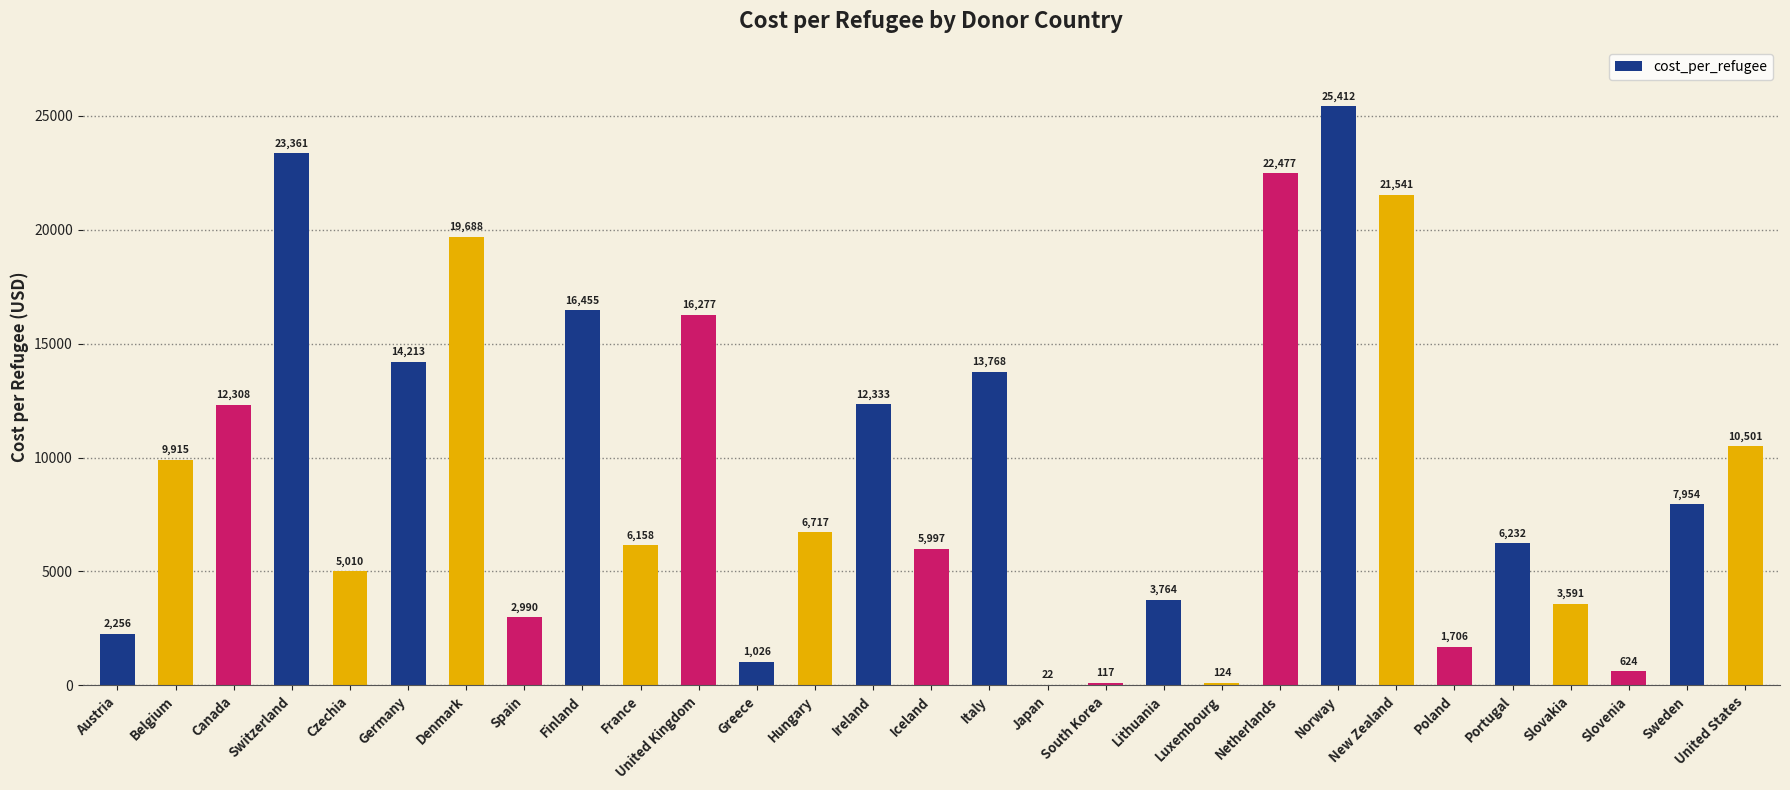

Read the value at Sweden.

7954.3